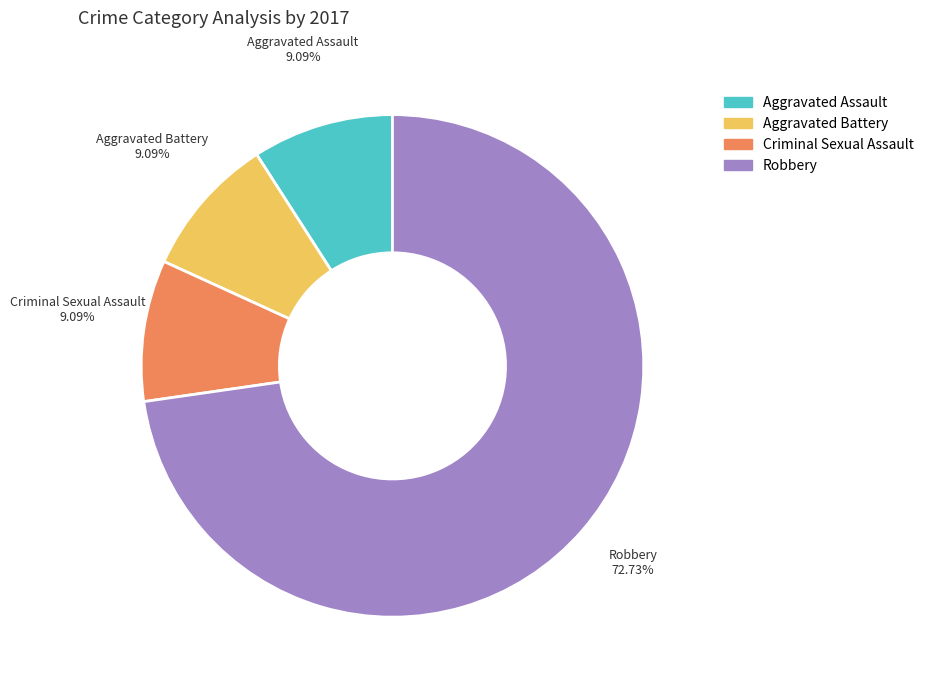

The Aggravated Battery slice represents 1% of the pie. True or false?

False